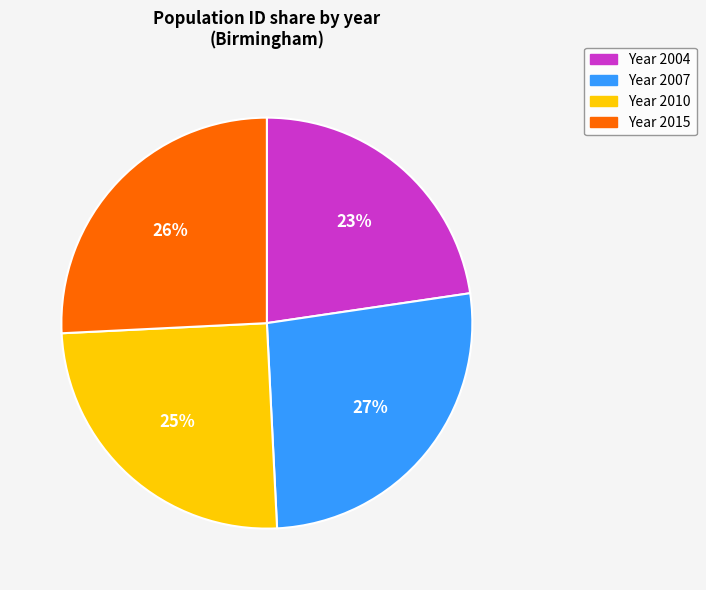

Is there any slice that represents more than half of the pie?

No